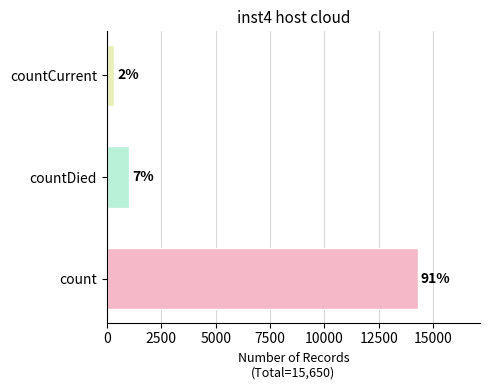

Does the chart contain any negative values?

No